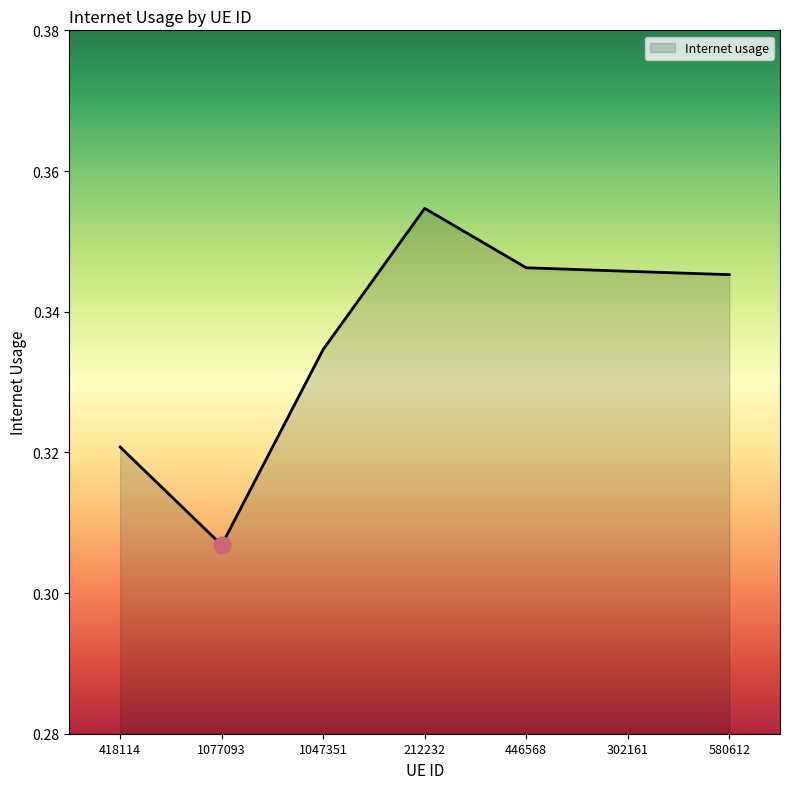

Between 1047351 and 1077093, which is larger?

1047351